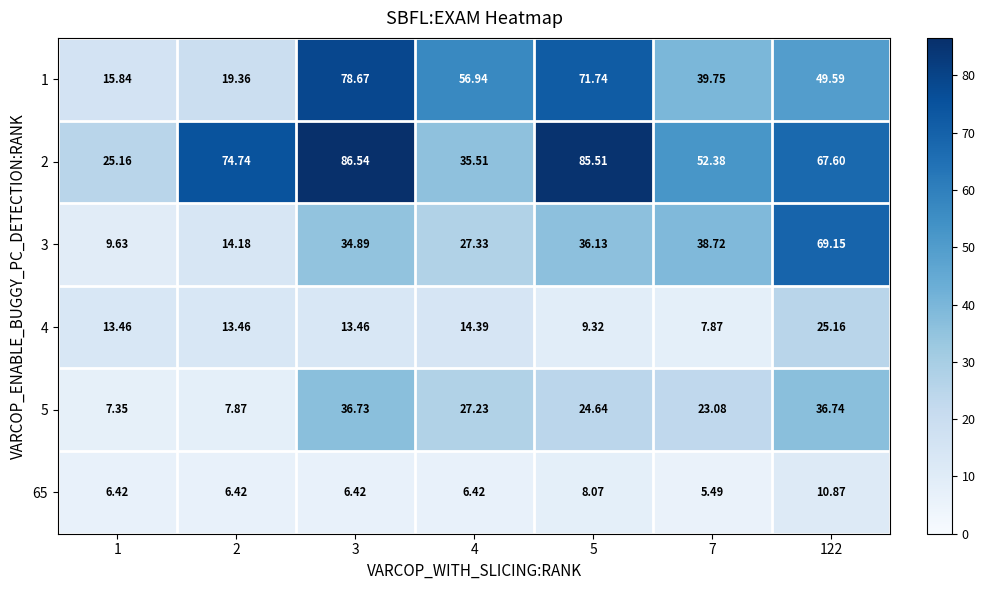

At which category is the sum across all series the highest?

122